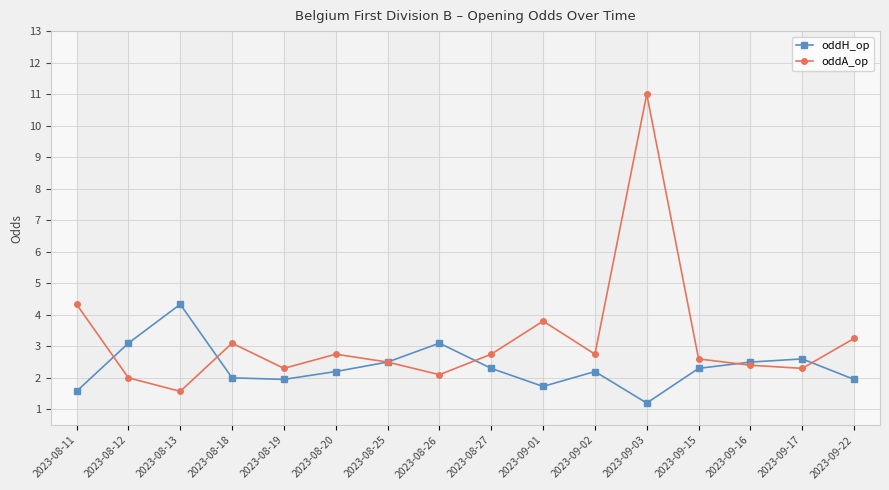

At which category does oddH_op reach its first local peak?

2023-08-13